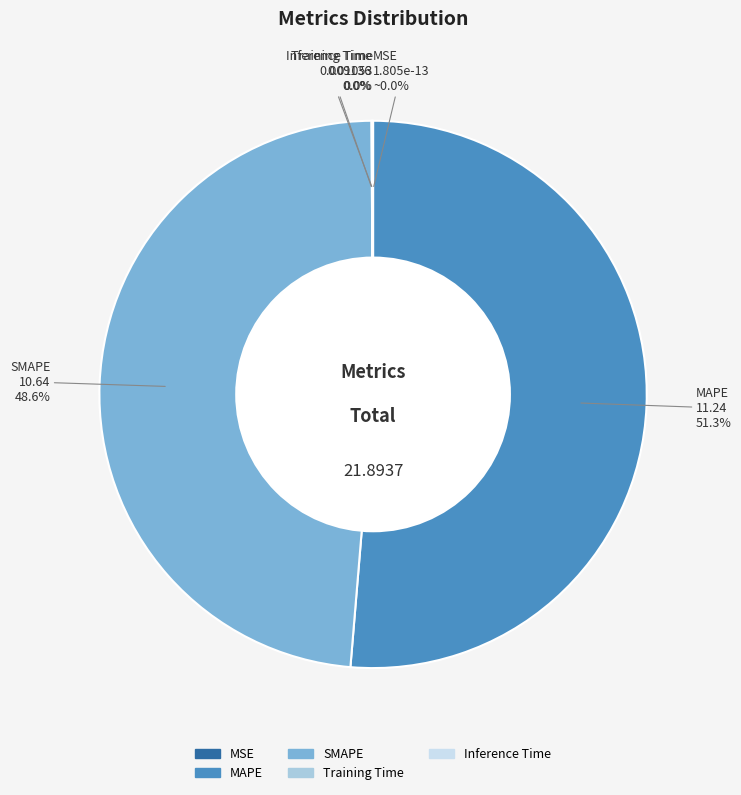

Which category has the biggest portion of the pie?

MAPE